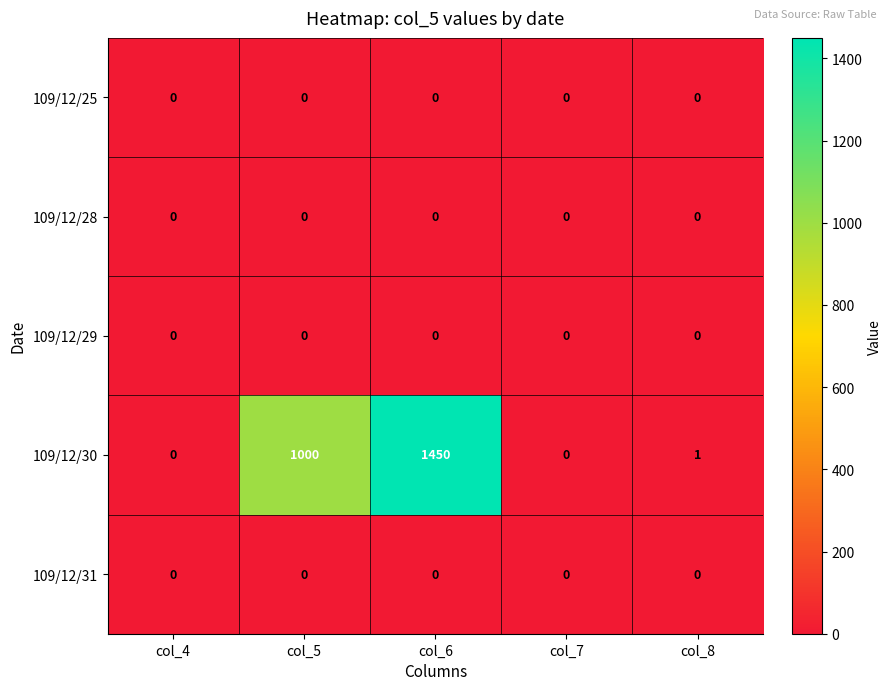

At which label is 109/12/30 closest to 725?

col_5